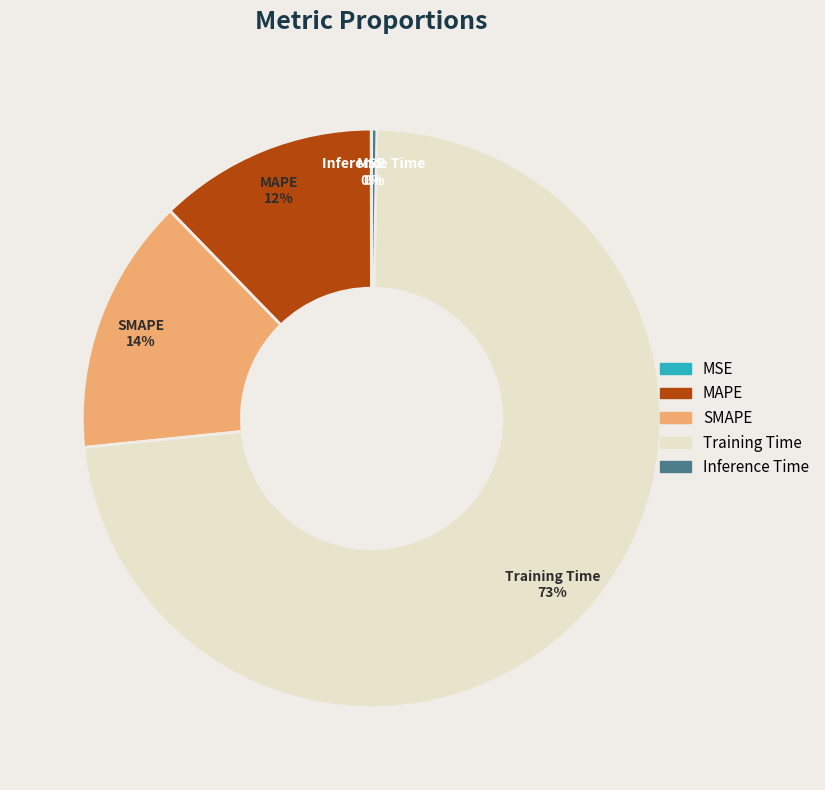

Does any single category account for the majority?

Yes